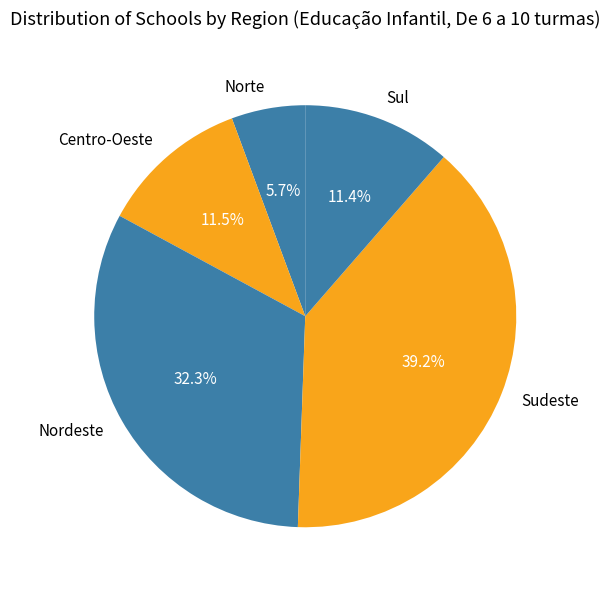

To the nearest percent, what is the difference between the Norte and Nordeste slice percentages?

27%